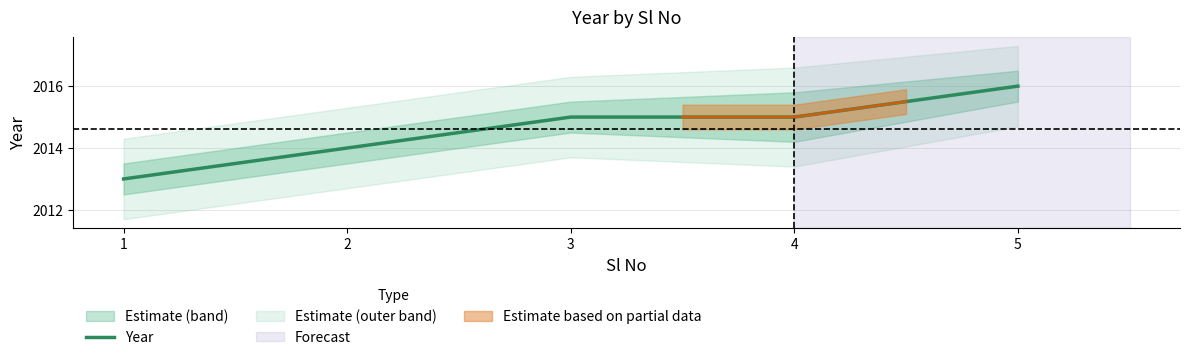

List the labels in order of value, smallest first.

1, 2, 3, 4, 5